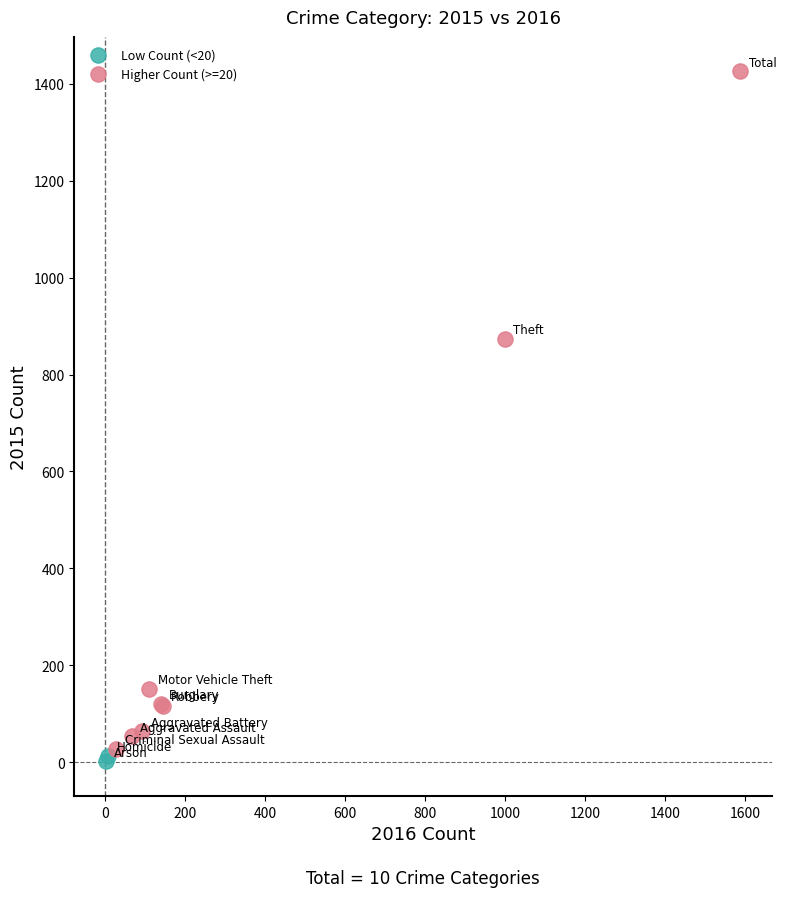

Which series has the widest spread of Y values?

Higher Count (>=20)